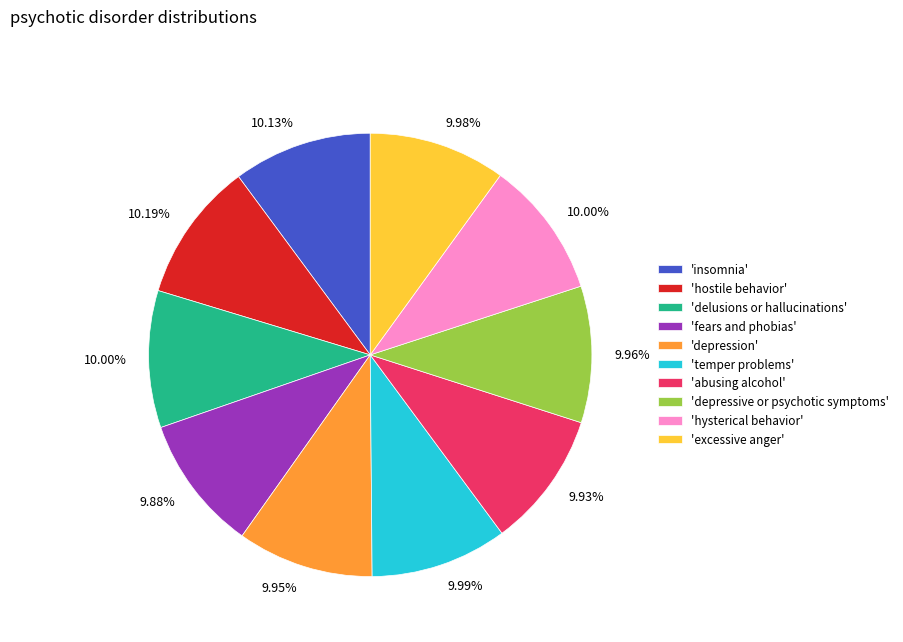

Does 'hostile behavior' represent more than half of the total?

No